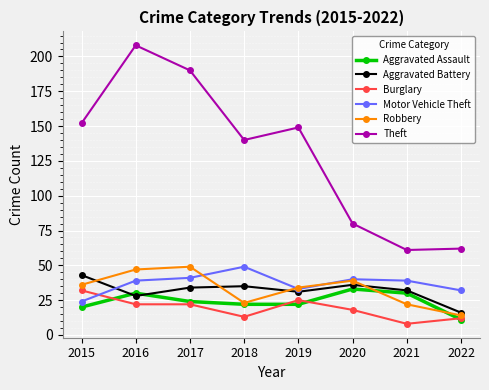

Between 2019 and 2020, which series saw the biggest shift?

Theft